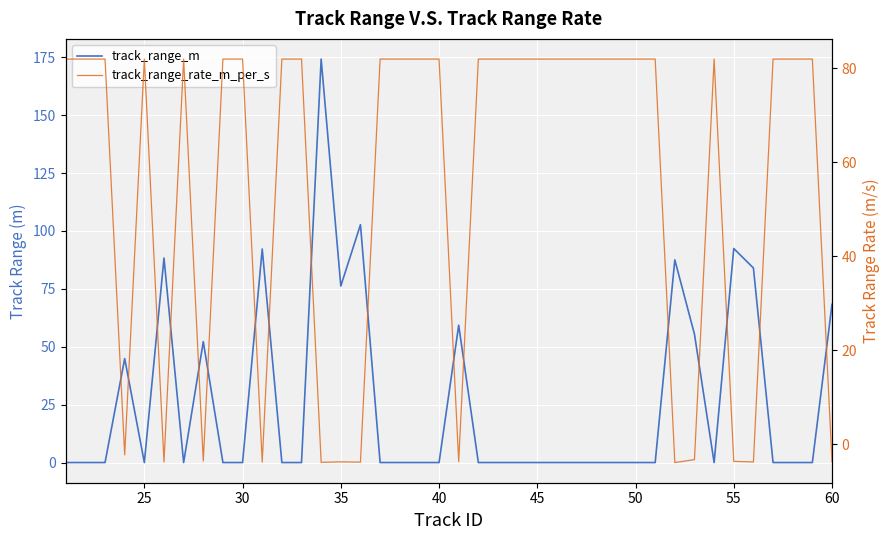

Is the value of track_range_rate_m_per_s at 23 greater than the value of track_range_m at 28?

Yes